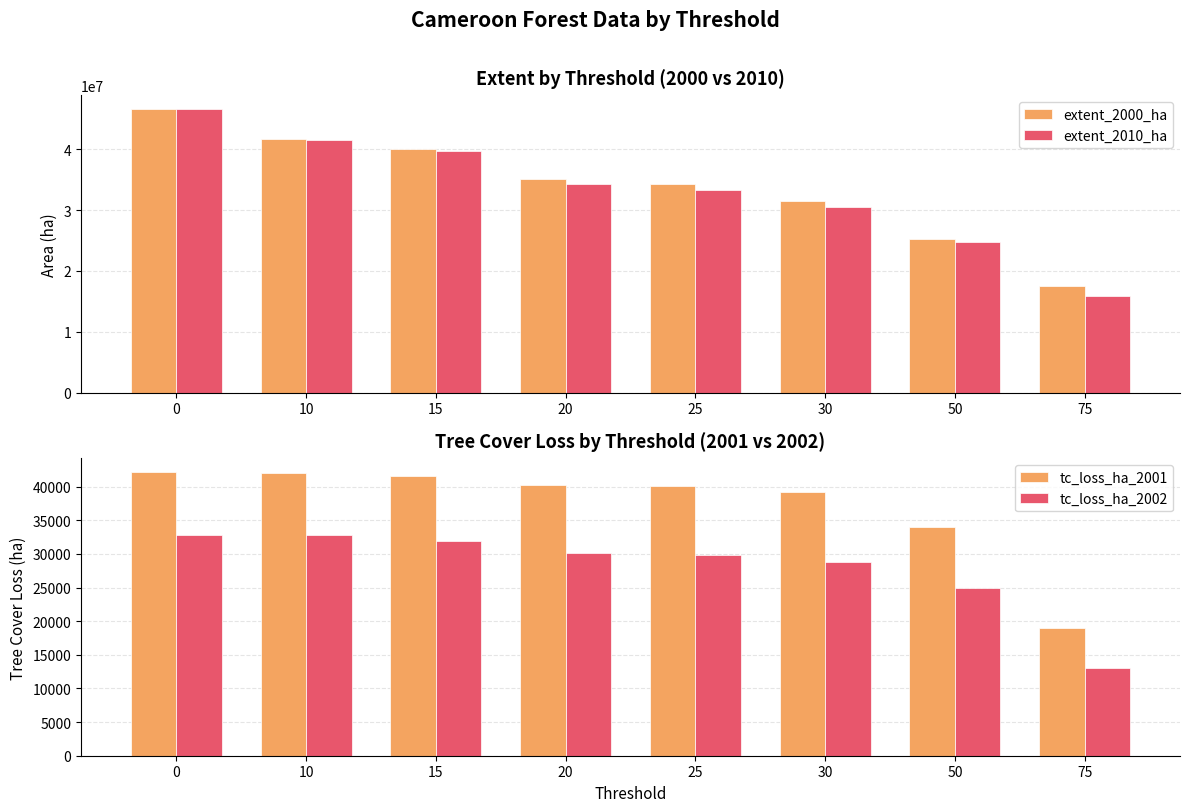

What are all the series names shown in the legend?

extent_2000_ha, extent_2010_ha, tc_loss_ha_2001, tc_loss_ha_2002